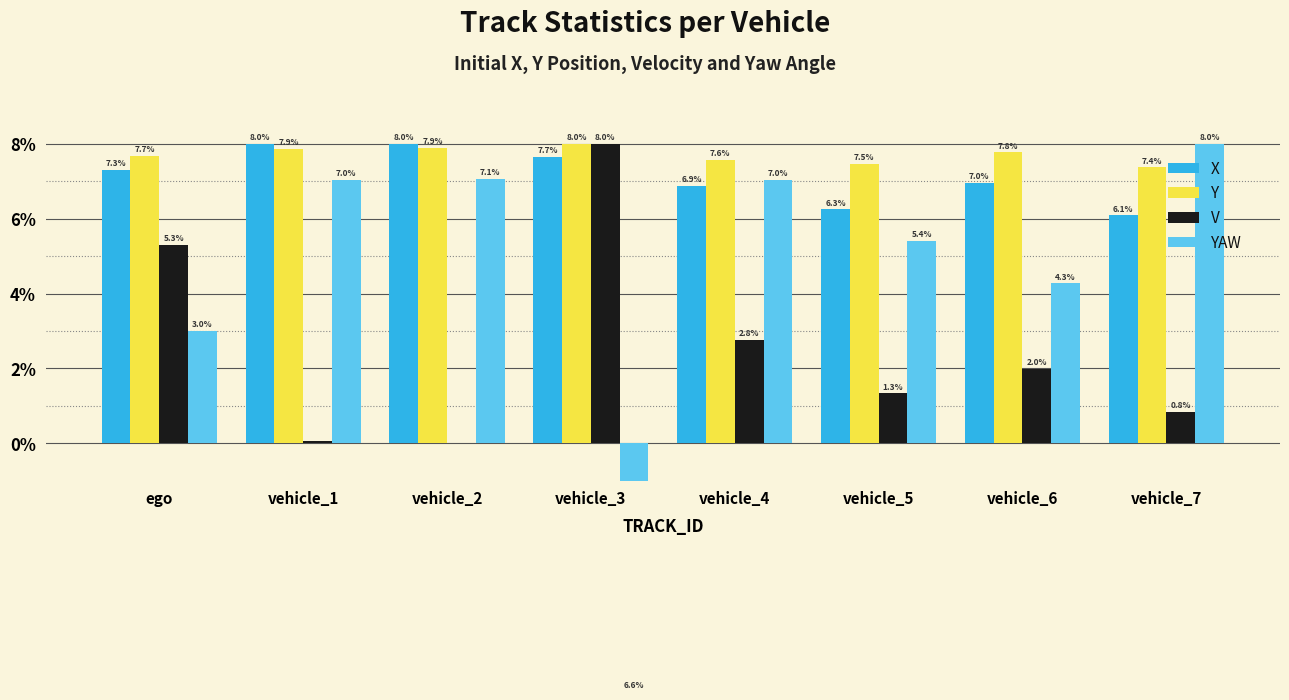

What is the sum of the X values at vehicle_3 and ego?

15.0